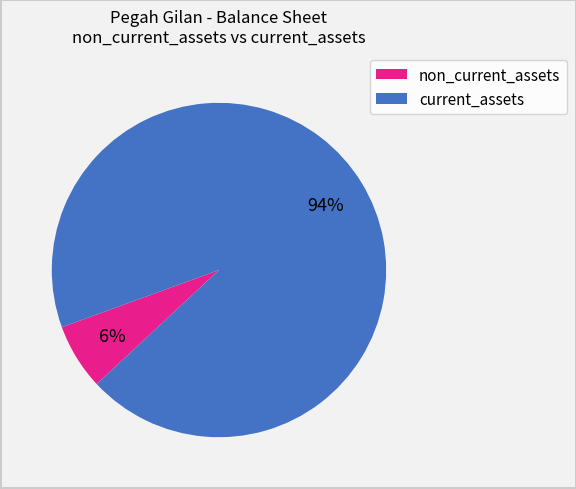

To the nearest percent, what is the average slice percentage?

50%